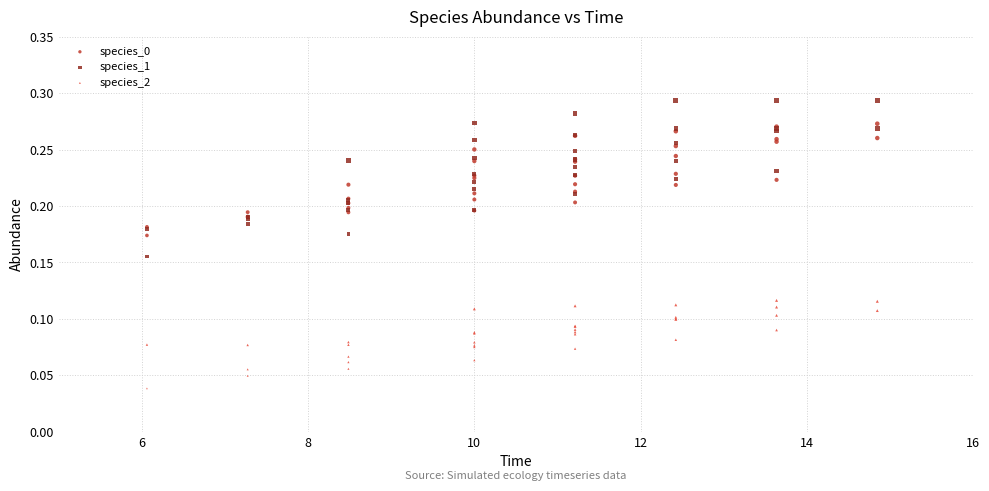

Which series contains the lowest Y value?

species_2